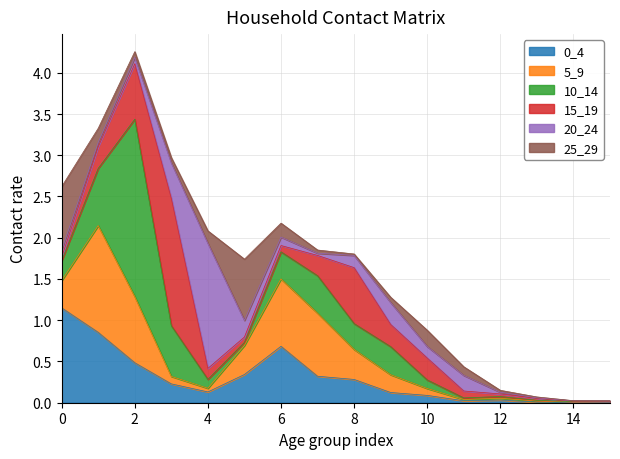

Between 1 and 12, which series saw the biggest shift?

5_9